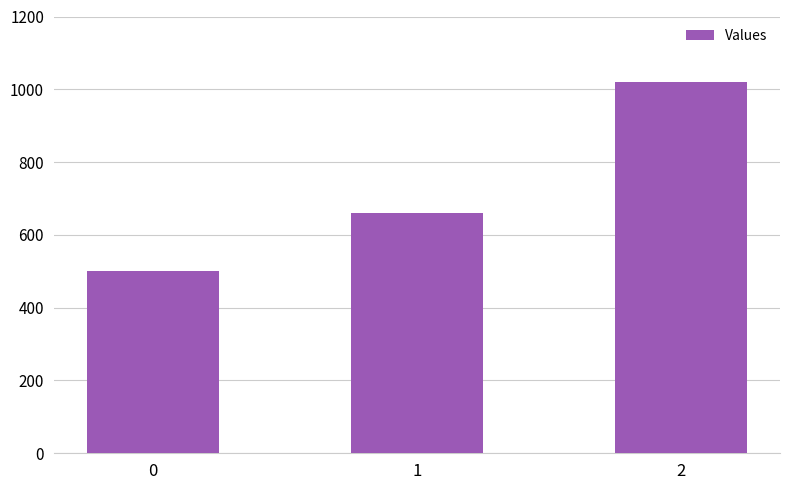

Rank the categories by value from highest to lowest.

2, 1, 0